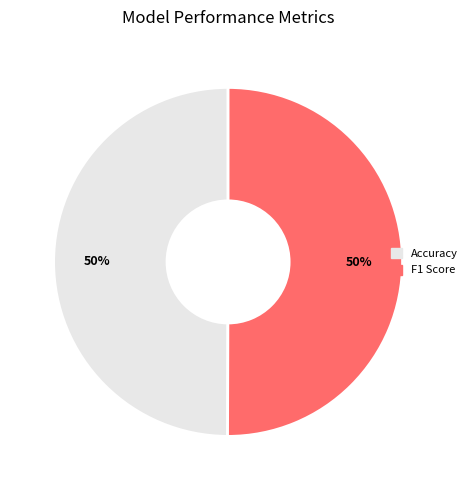

To the nearest percent, what percentage of the pie is Accuracy?

50%